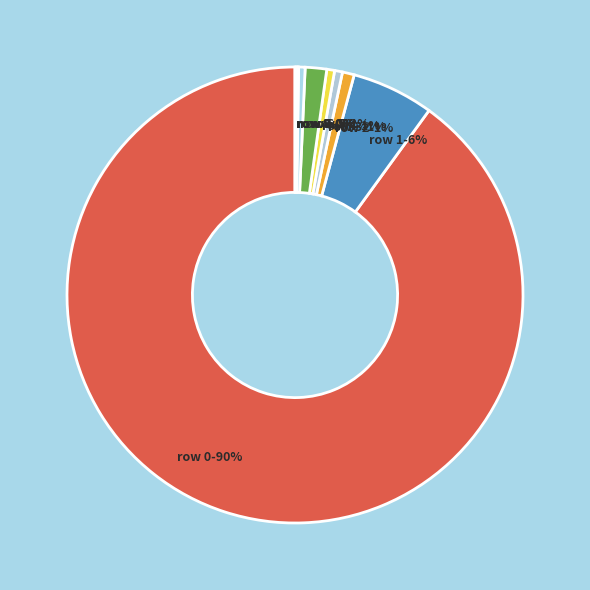

Which slice represents more than half of the pie?

row 0-90%